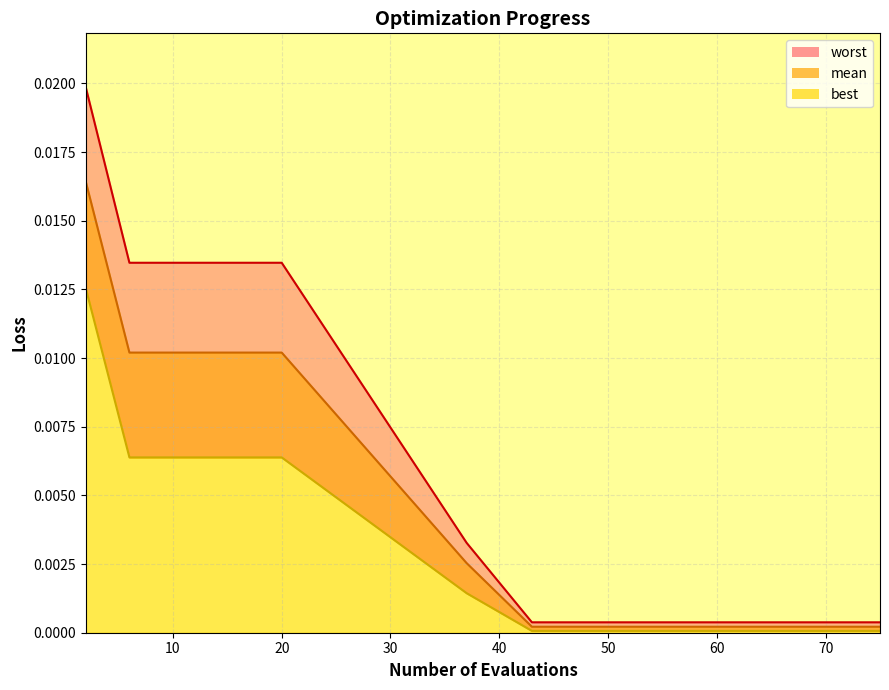

List the series in order of their peak value, lowest first.

best, mean, worst